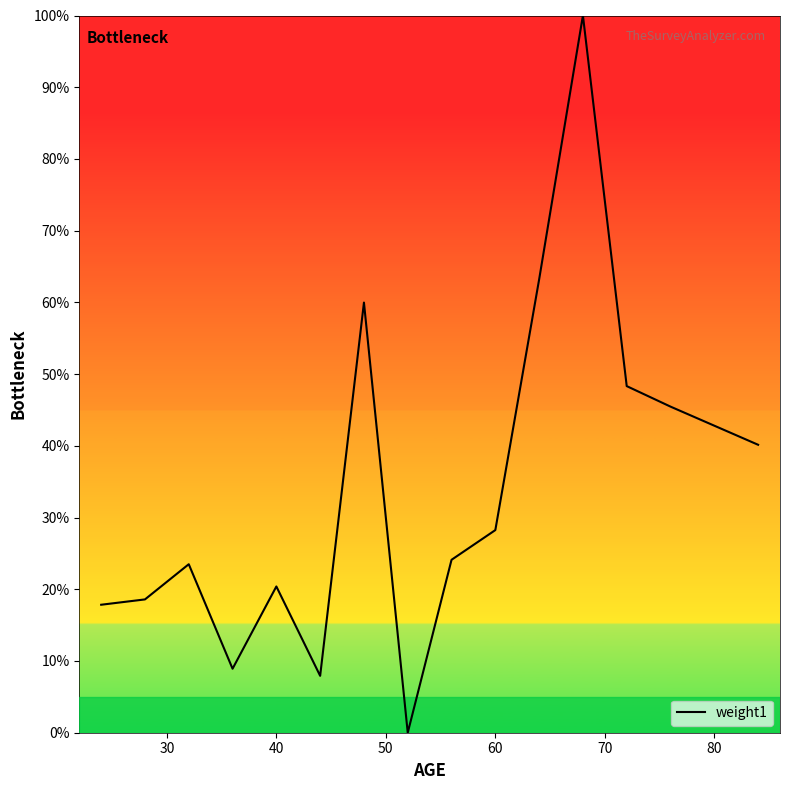

Is this an area chart (filled region under the line)?

Yes